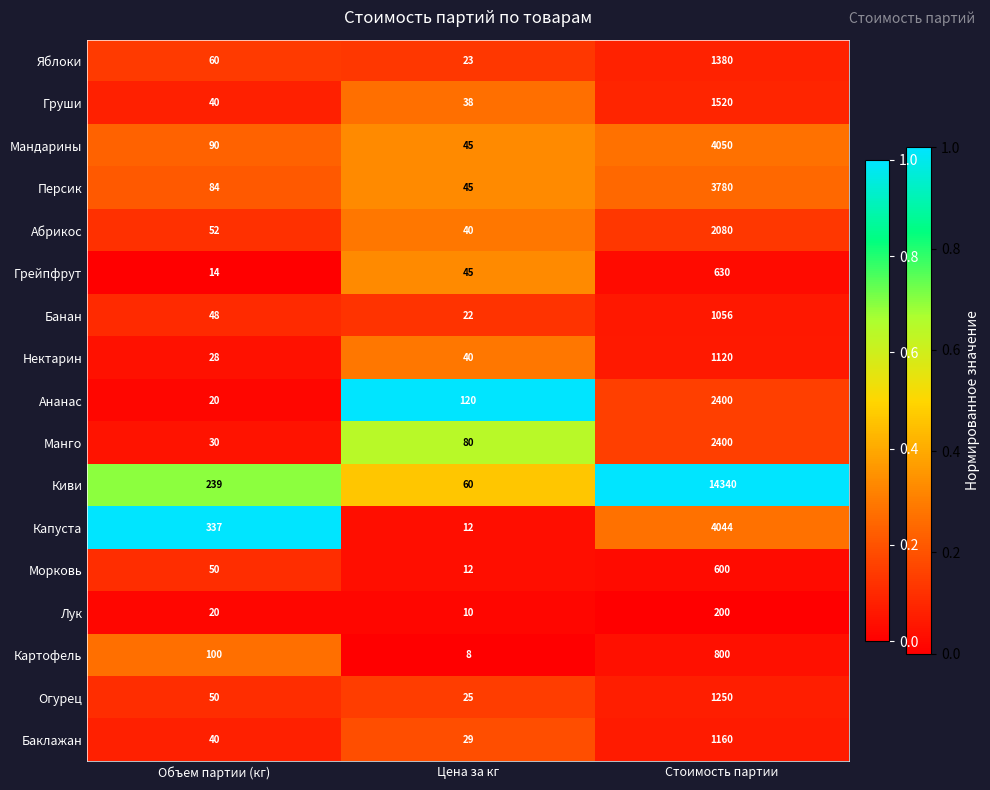

The value of Банан at Объем партии (кг) is 76. True or false?

False